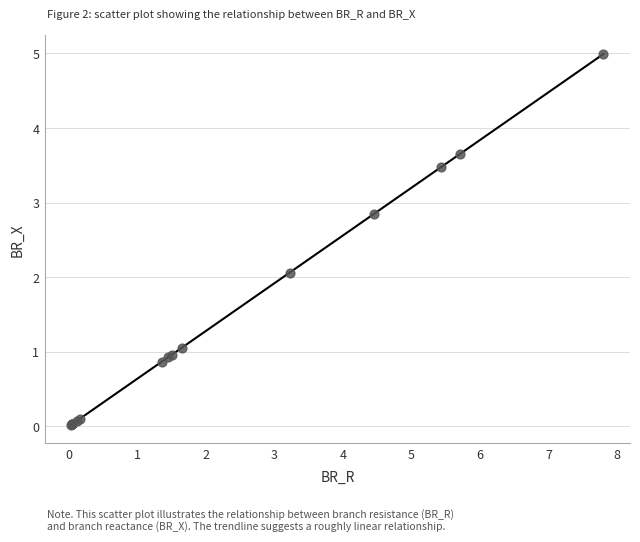

What Y value in the scatter plot is closest to 2?

2.1